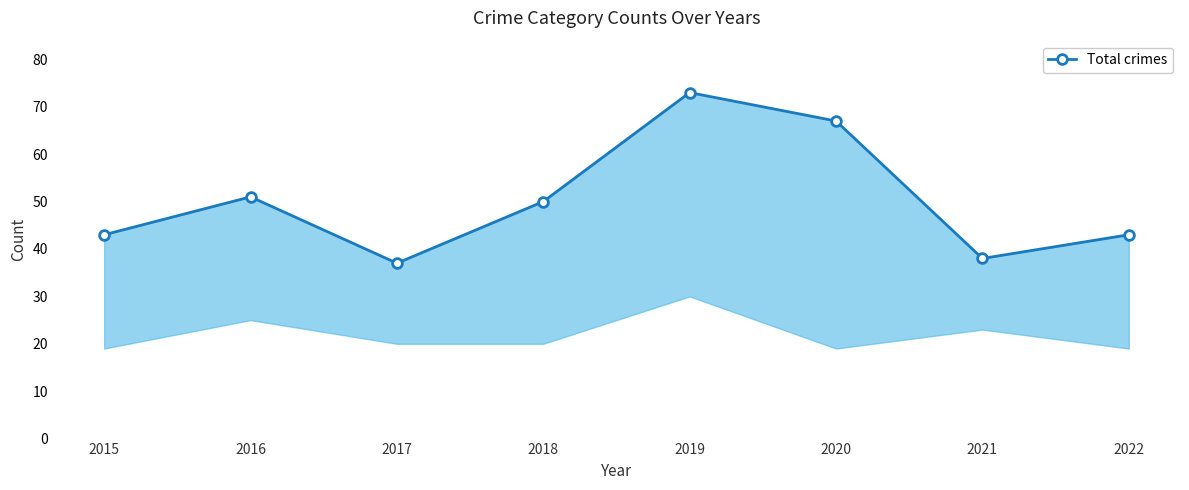

What is the average value?

50